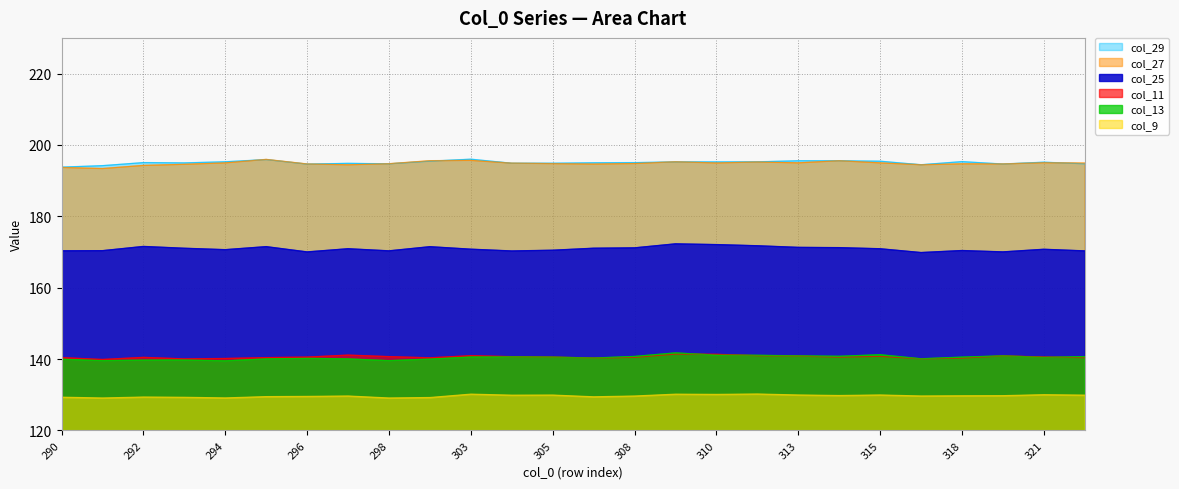

What is the value of the col_11 point at the 7th from the left?

140.5